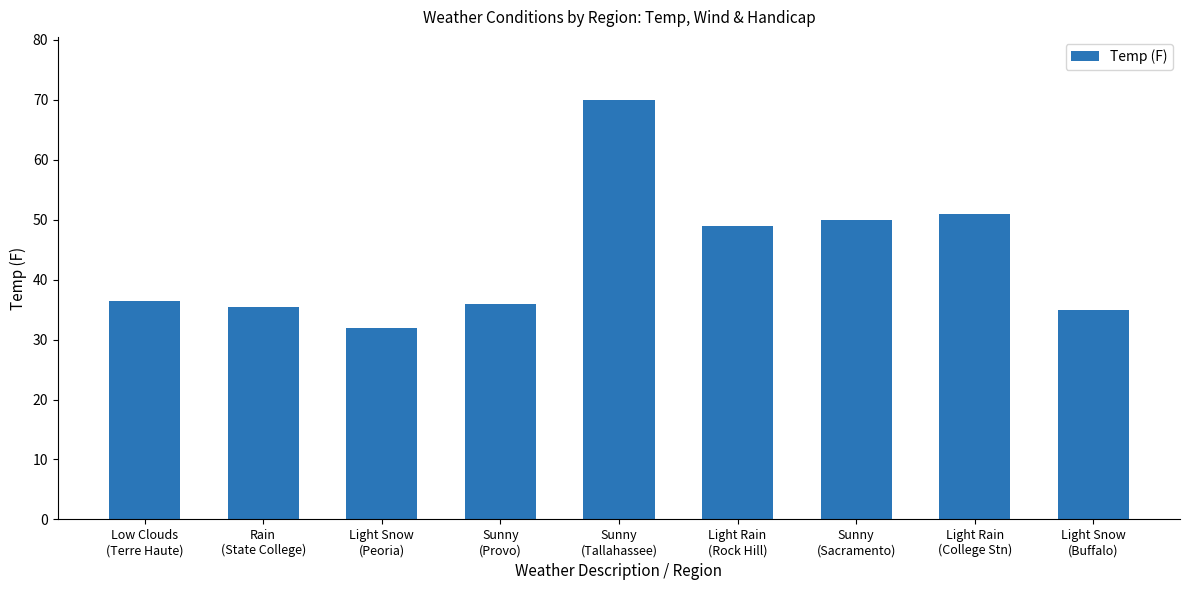

What is the value of the 5th bar from the left?

70.0